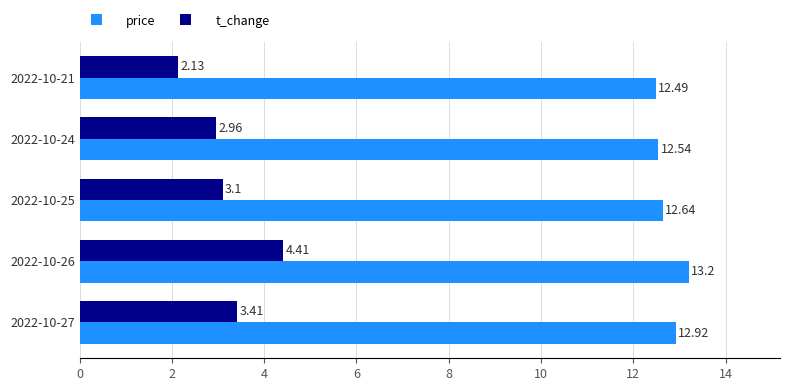

List the labels in order of price value, largest first.

2022-10-26, 2022-10-27, 2022-10-25, 2022-10-24, 2022-10-21